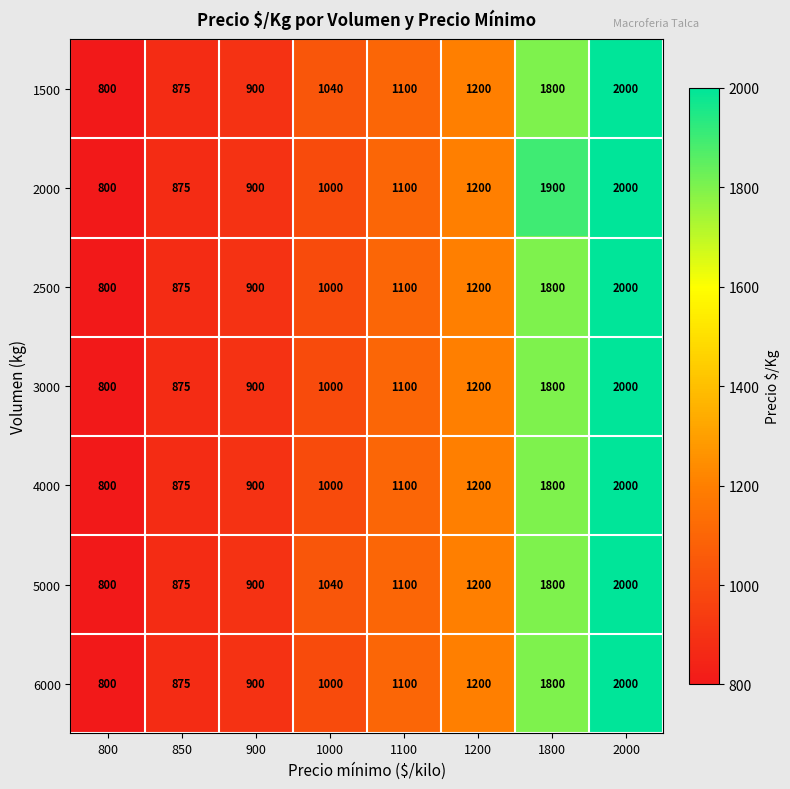

At how many categories does at least one series exceed 1118?

3